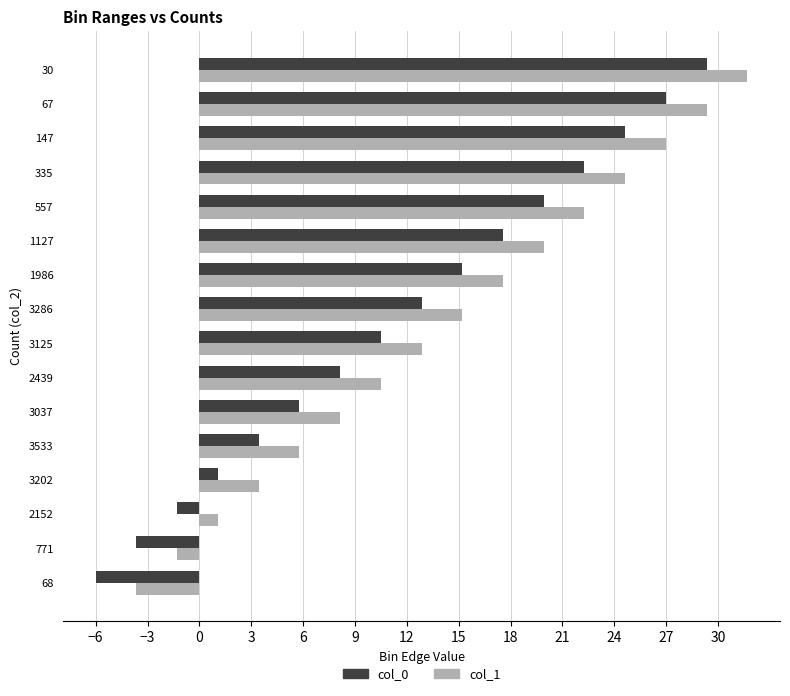

Where is col_0 nearest to the value 11?

3125